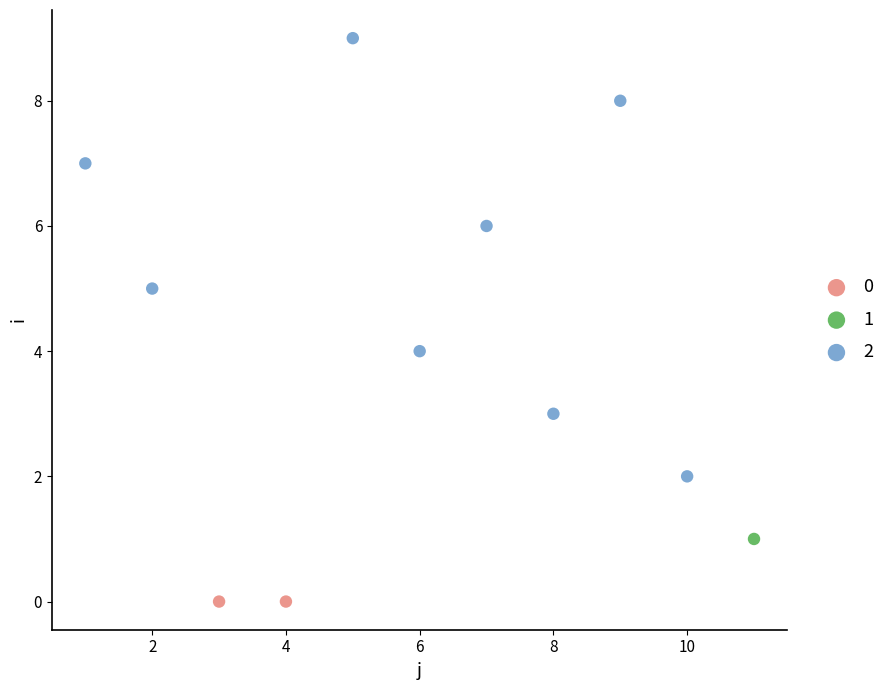

What are all the series names shown in the legend?

0, 1, 2